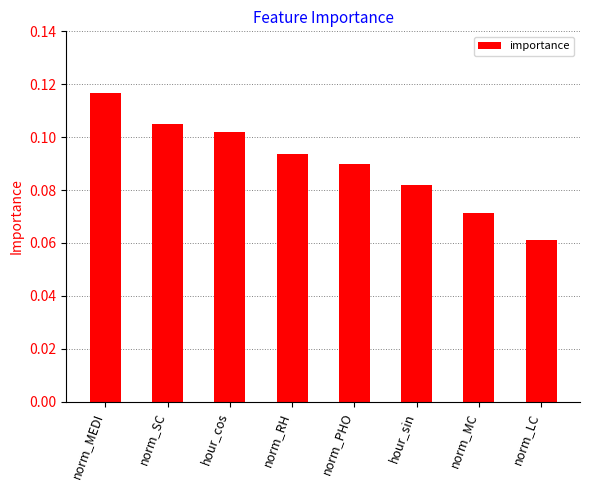

At which category does the chart reach its peak across all series?

norm_MEDI